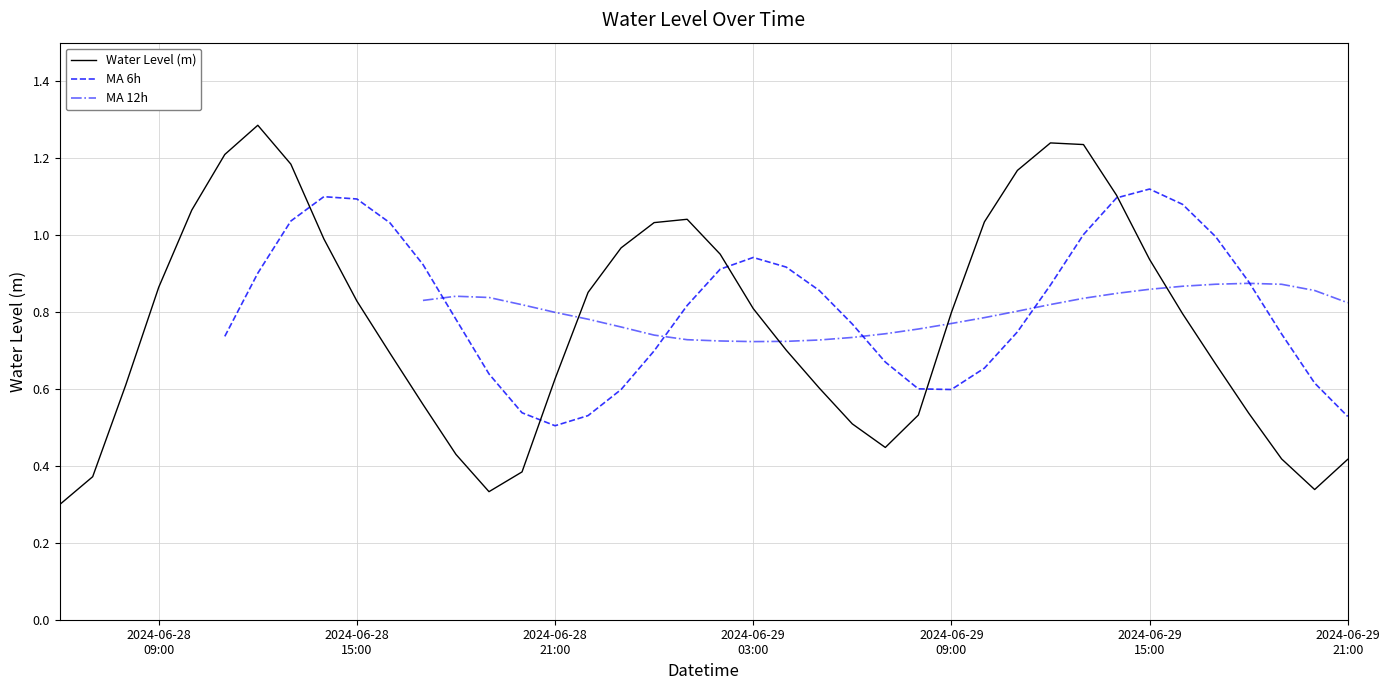

Which label corresponds to the smallest value in the chart?

2024-06-28 06:00:00